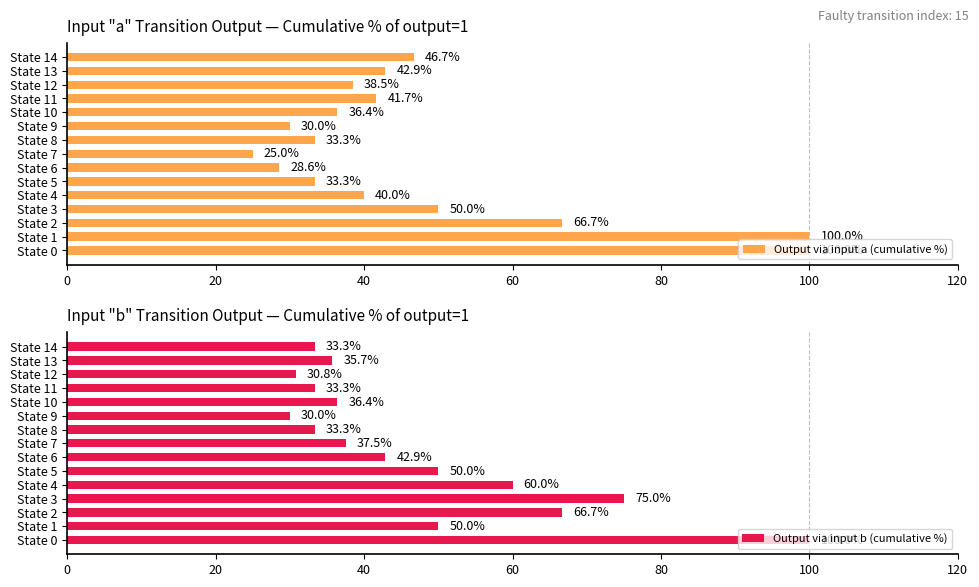

The Output via input a (cumulative %) series shows 30.0 at State 9. True or false?

True